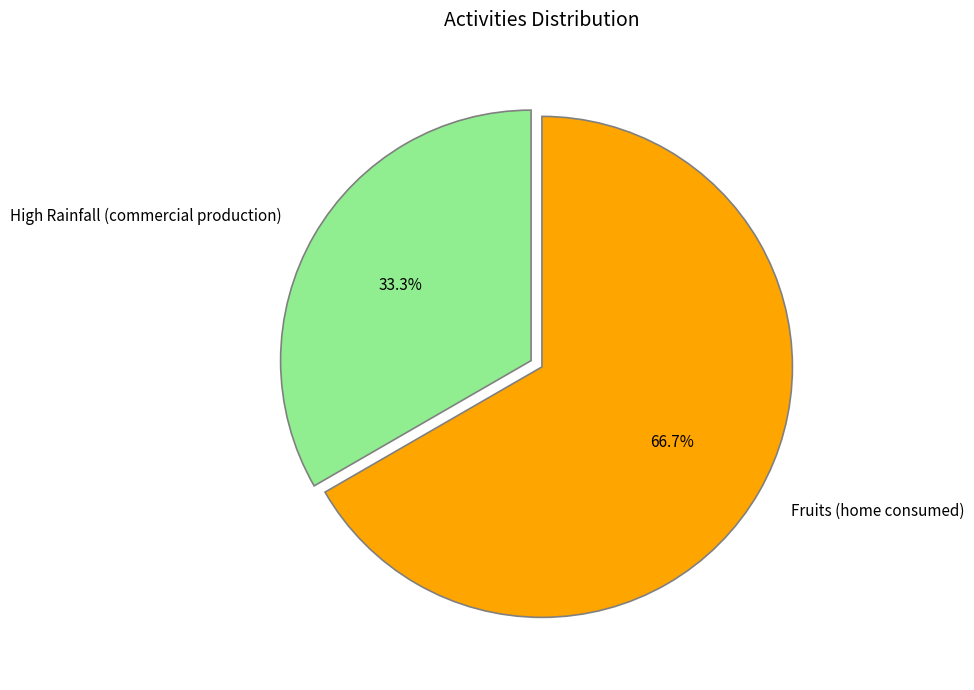

What is the ratio of the value at High Rainfall (commercial production) to the value at Fruits (home consumed)?

0.5